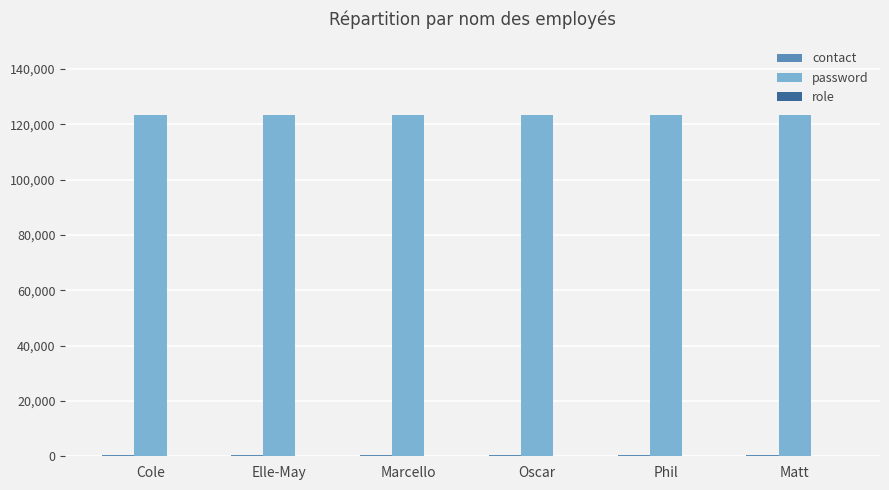

Which series has the largest total across all categories?

password